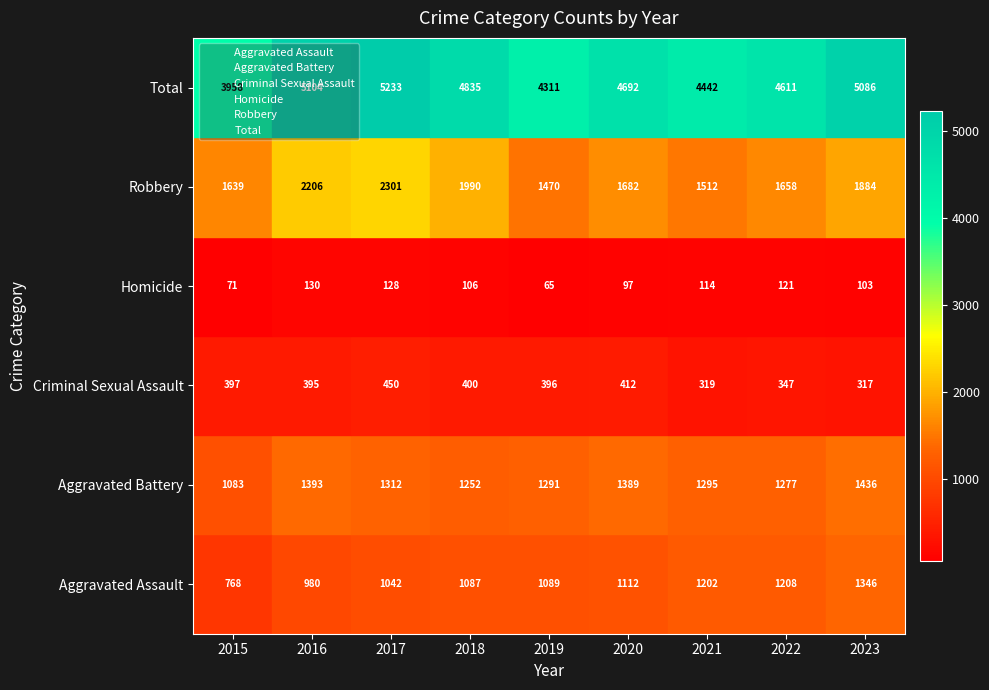

Which category has the lowest value across all series?

2015